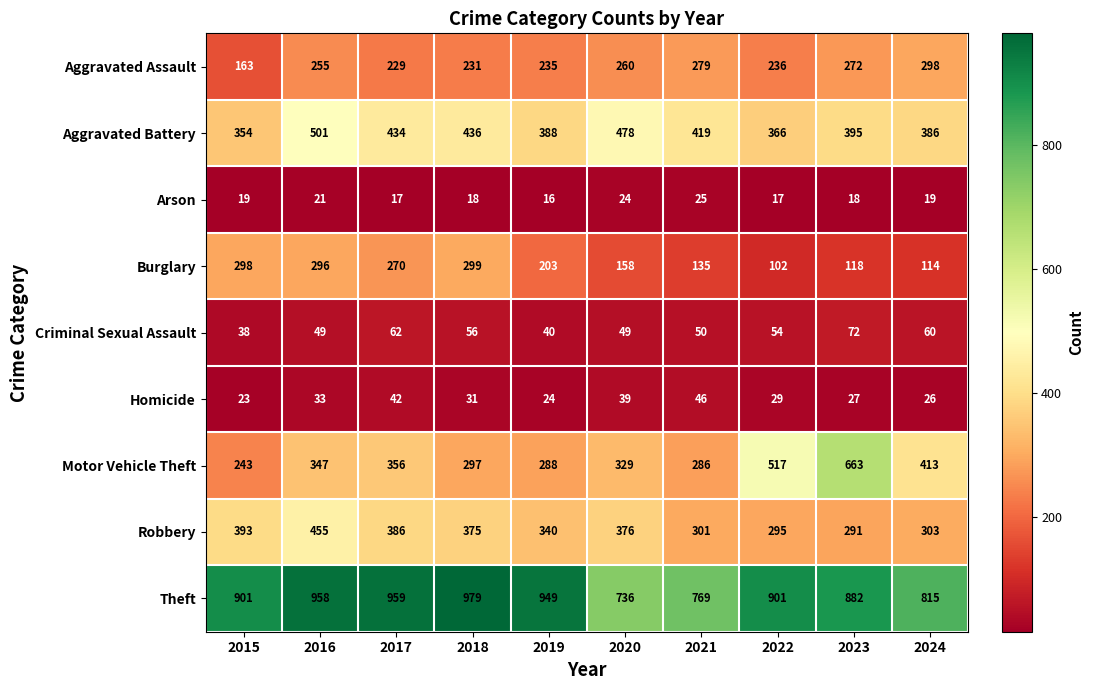

At which category does the chart reach its peak across all series?

2018